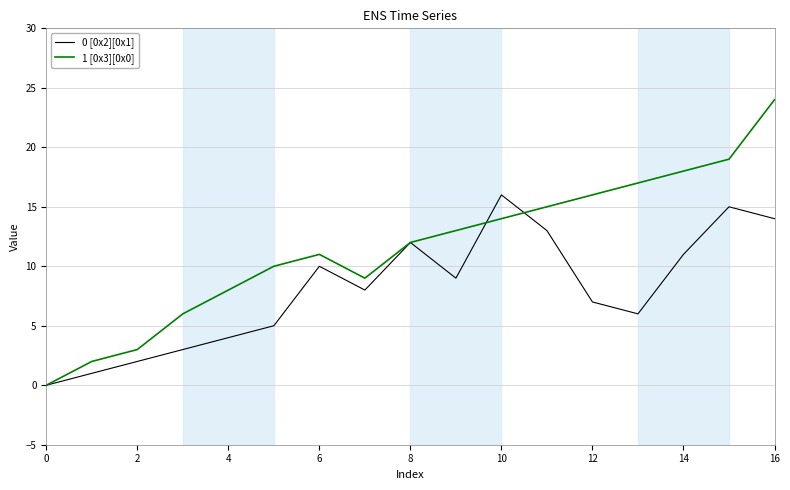

Rank the series by their average value, from lowest to highest.

0 [0x2][0x1], 1 [0x3][0x0]